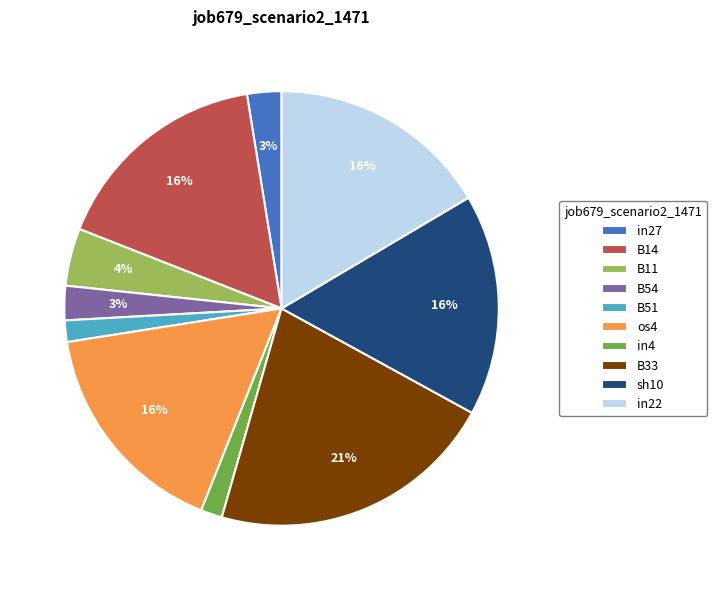

What percentage is the in4 slice, to the nearest percent?

2%